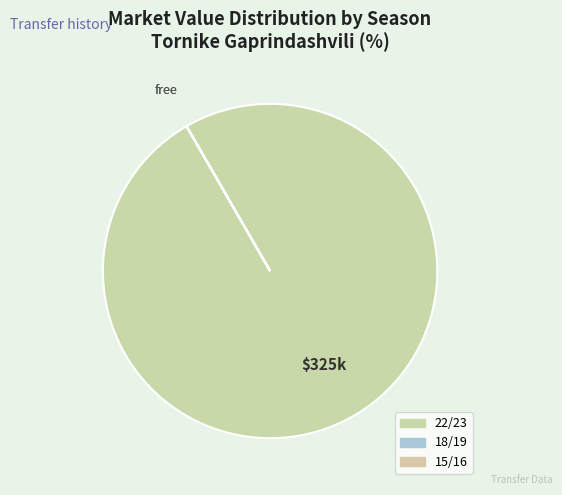

True or false: 15/16 accounts for 1% of the total.

False